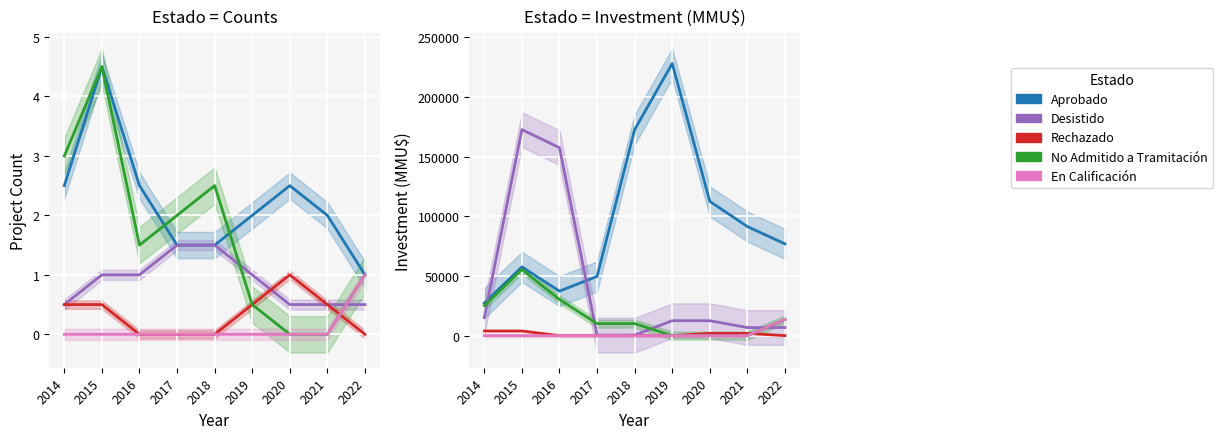

The value of Desistido at 2021 is 4376.7. True or false?

False